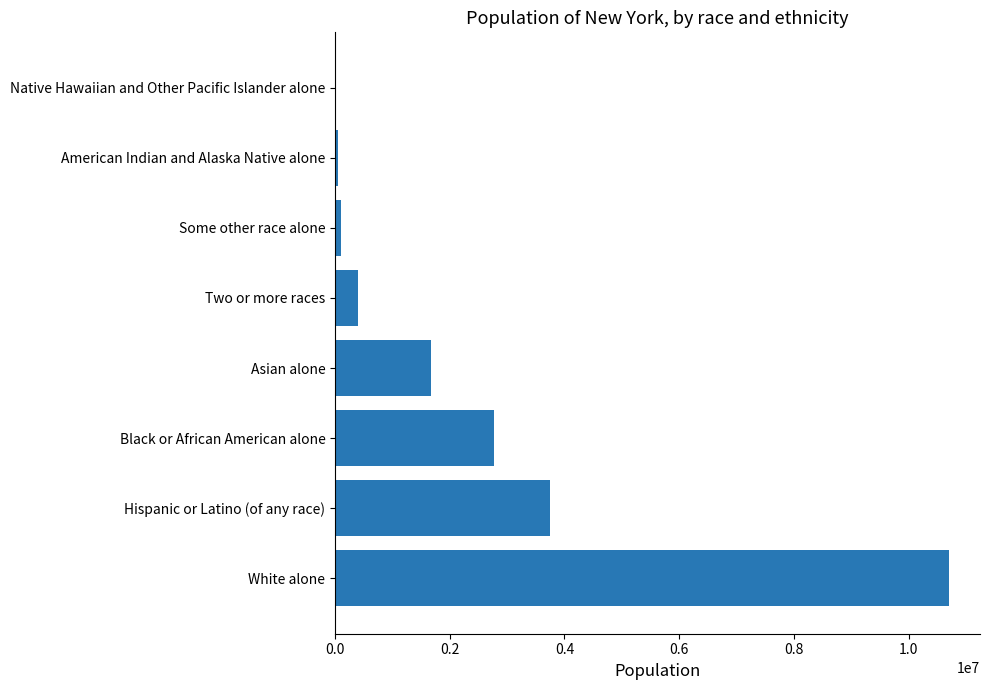

What value does the data have at Hispanic or Latino (of any race)?

3749257